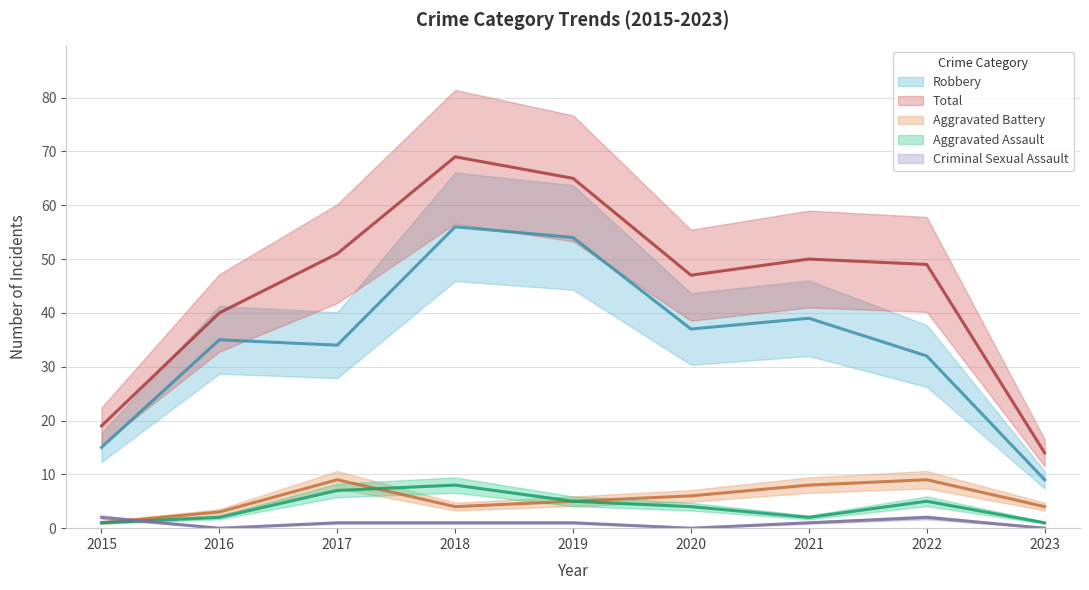

True or false: Aggravated Assault has more than 2 interior local peaks.

False